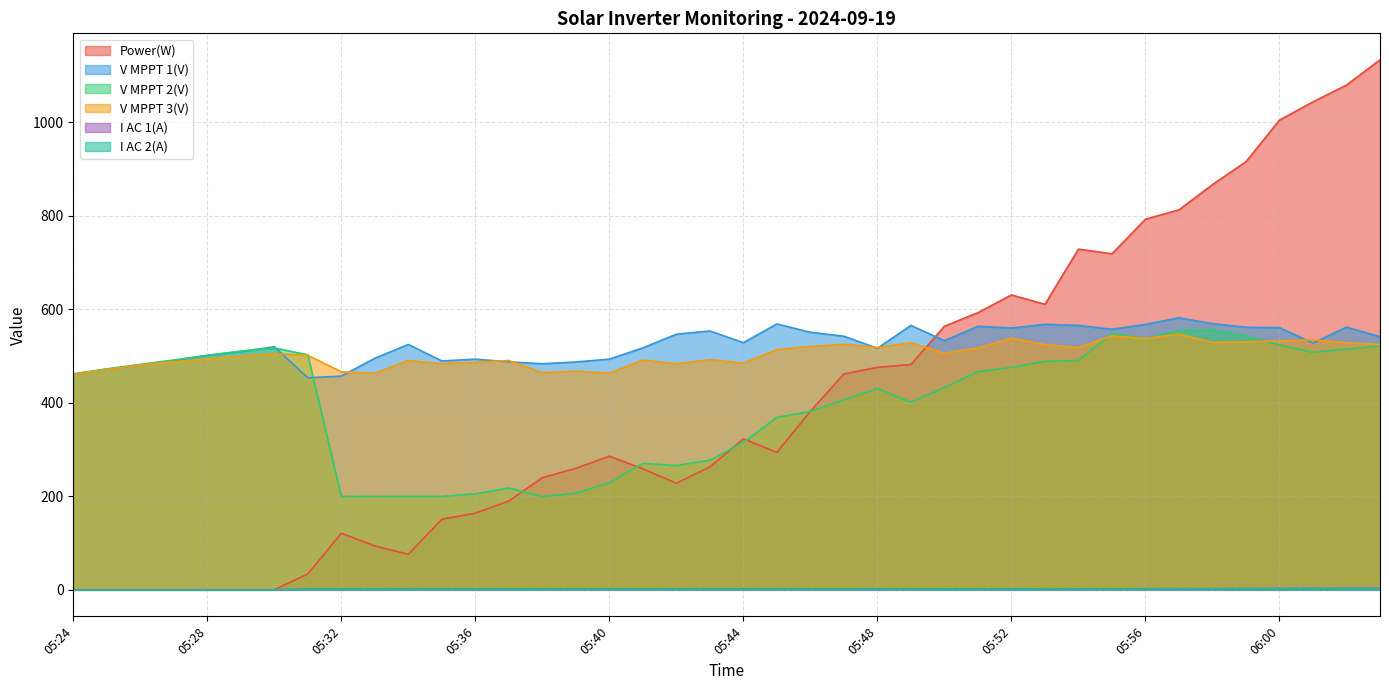

True or false: V MPPT 3(V) has more than 0 interior local peaks.

True